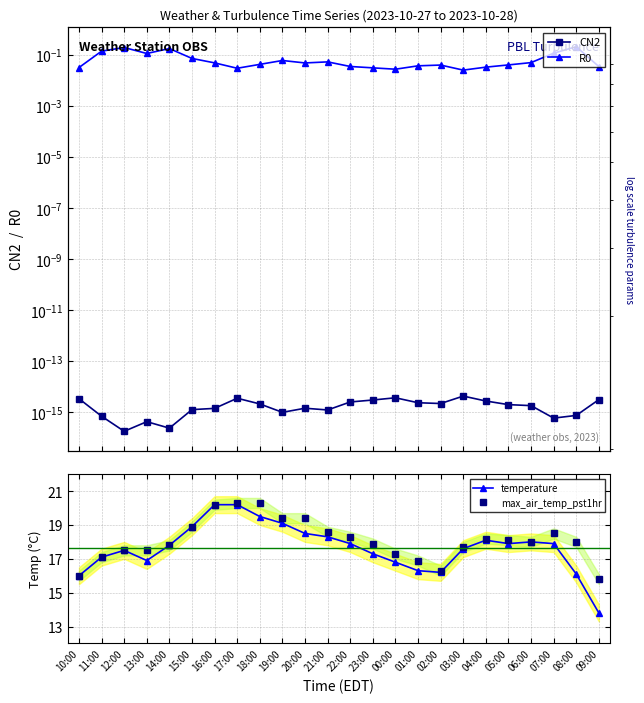

At how many categories does at least one series exceed 1?

24